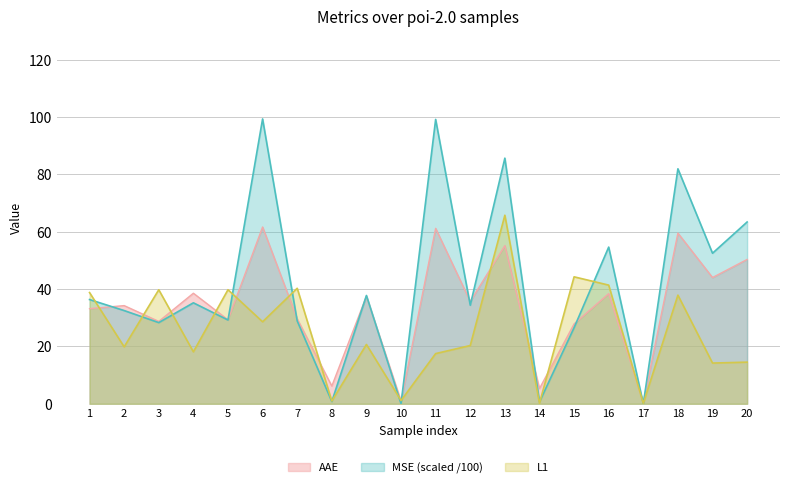

Between 2 and 19, which series saw the biggest shift?

MSE (scaled /100)